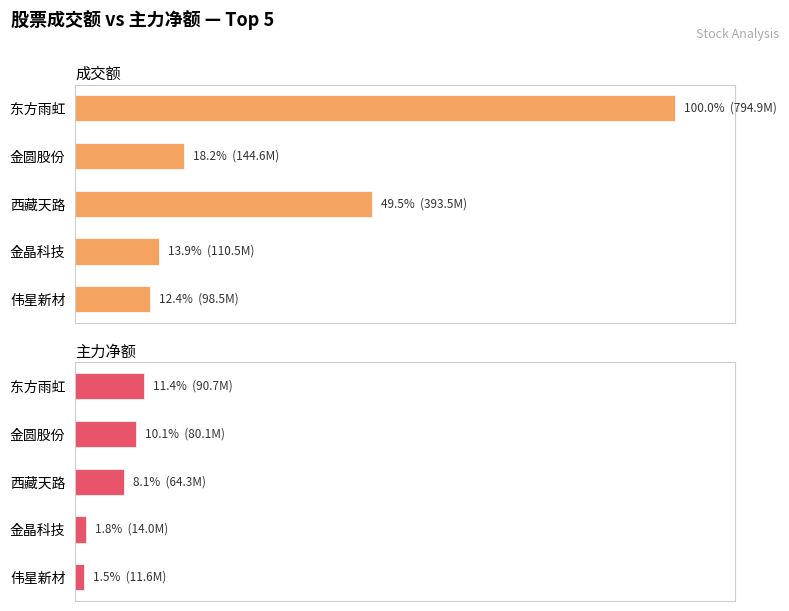

How many values in the 成交额 series exceed 18?

3